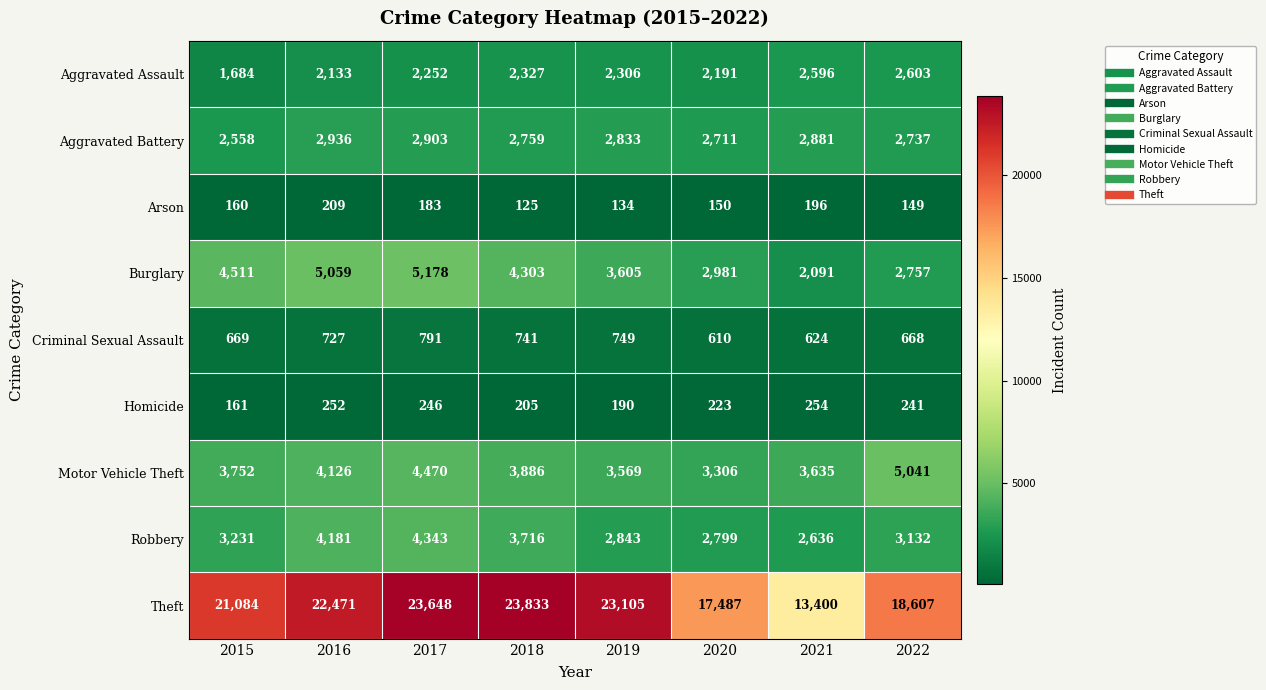

List the labels in order of Theft value, largest first.

2018, 2017, 2019, 2016, 2015, 2022, 2020, 2021